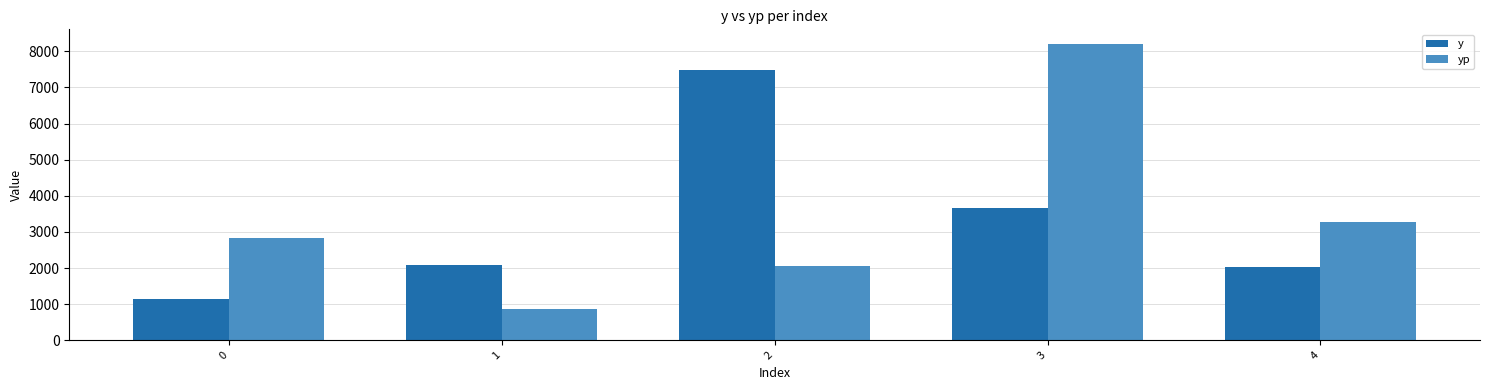

Are the bars horizontal?

No